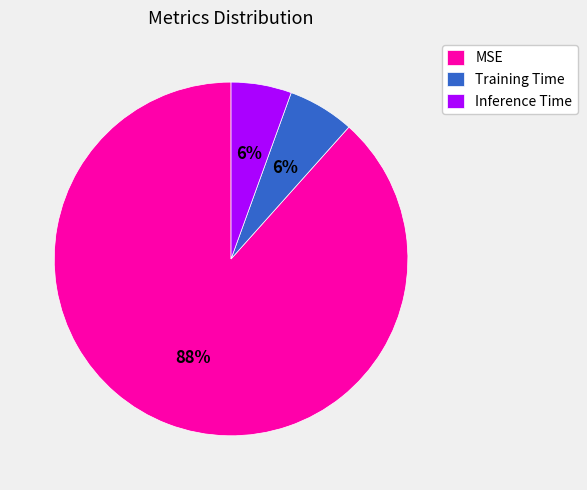

The Training Time slice represents 6% of the pie. True or false?

True